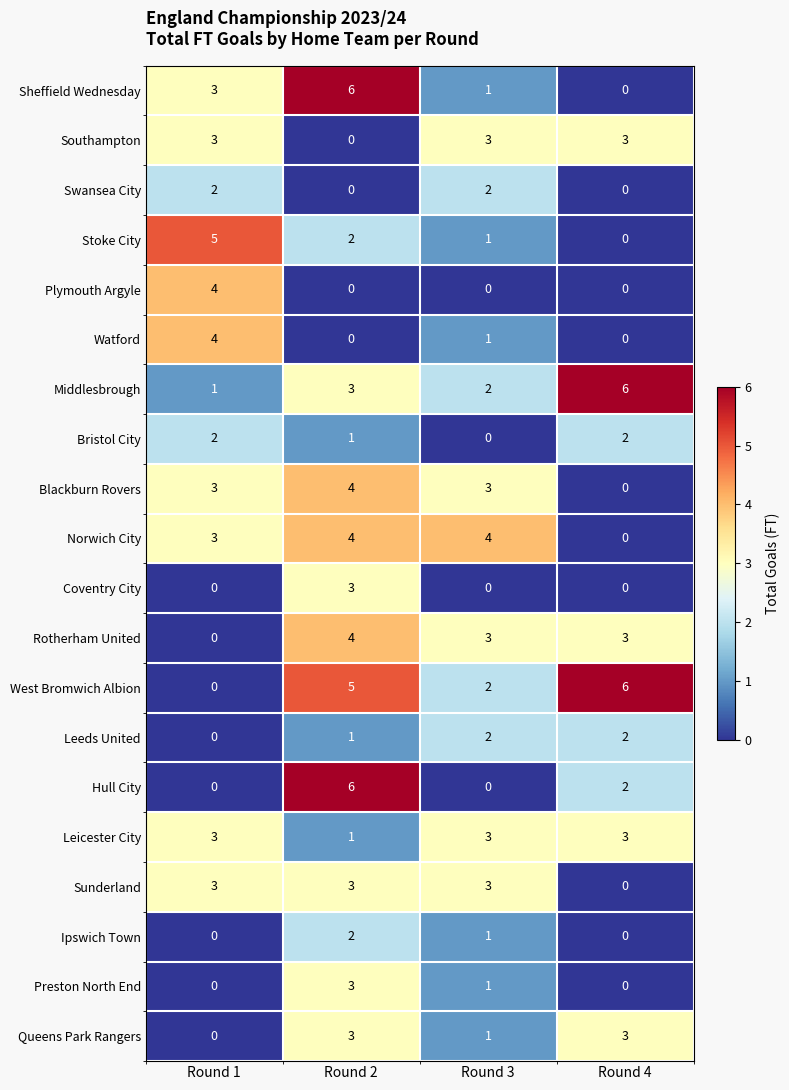

The Ipswich Town series shows 1 at Round 1. True or false?

False